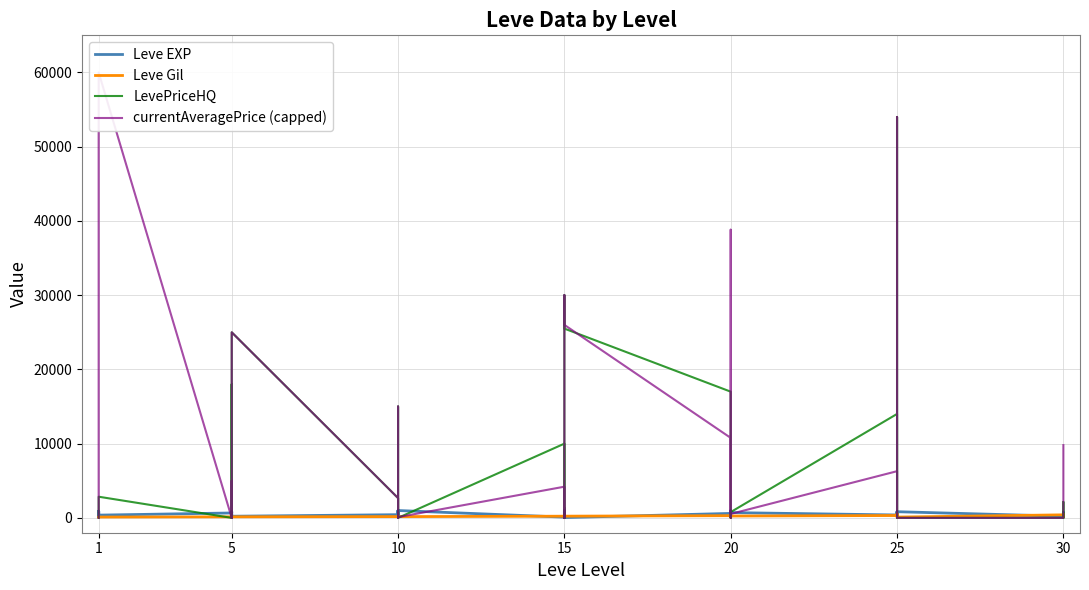

True or false: currentAveragePrice (capped) has more than 0 points higher than both neighbors.

True